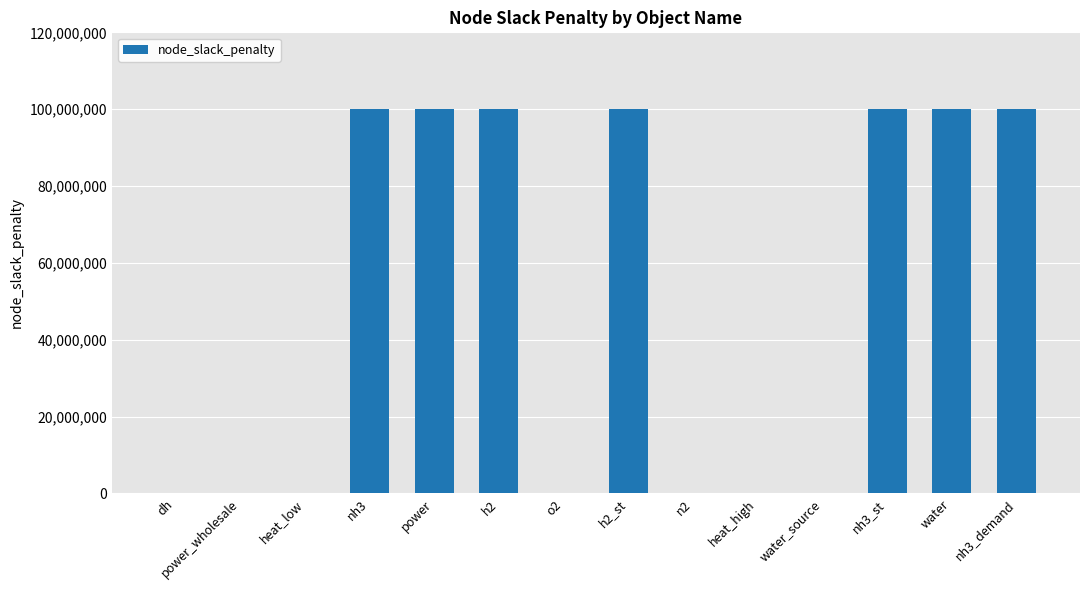

How many categories are shown in the chart?

14